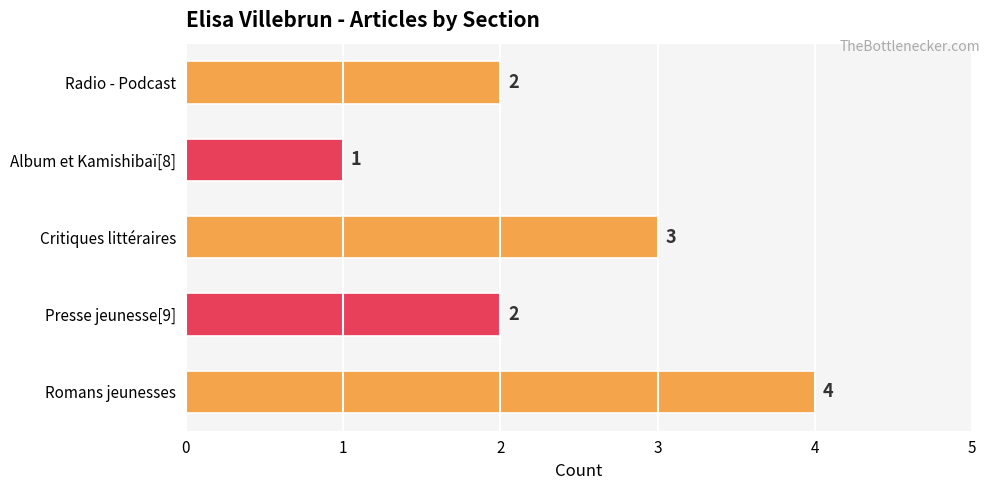

What is the sum of all values?

12